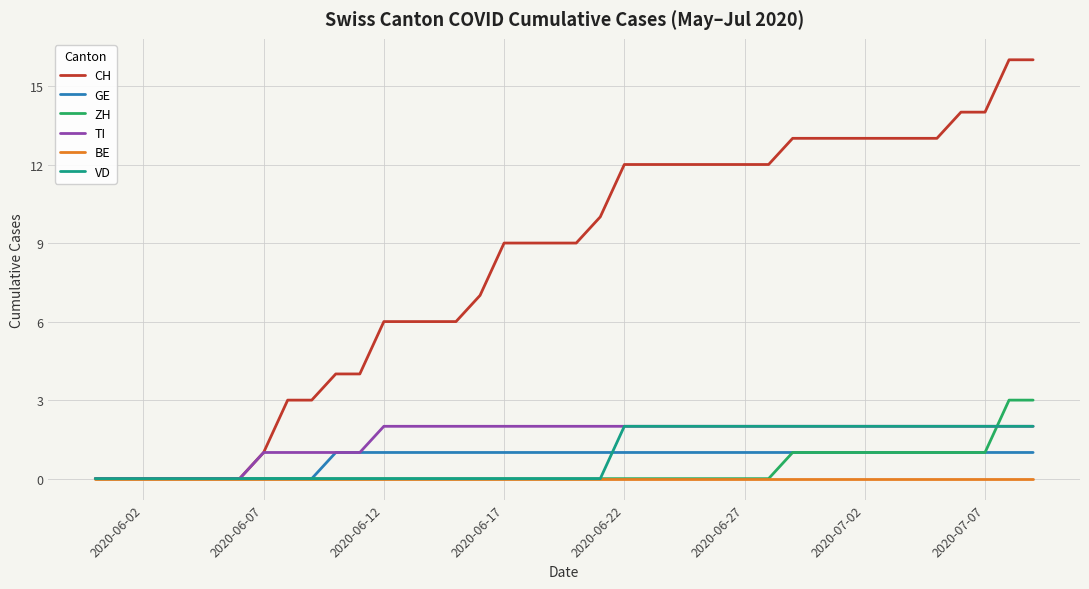

Which series has the largest total across all categories?

CH